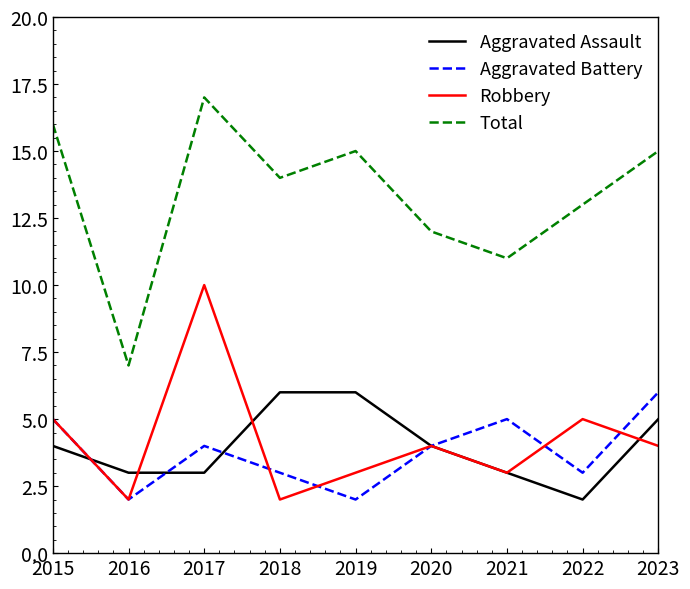

Rank the series at 2017 from lowest to highest value.

Aggravated Assault, Aggravated Battery, Robbery, Total